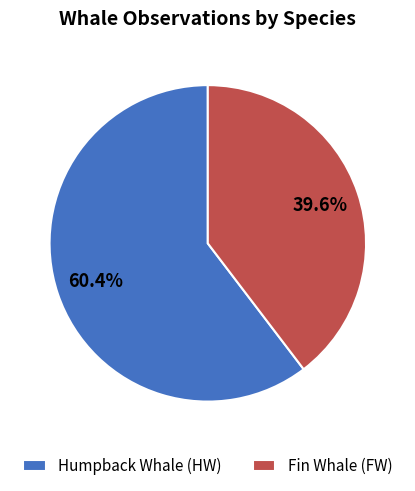

Which slice is the largest?

Humpback Whale (HW)